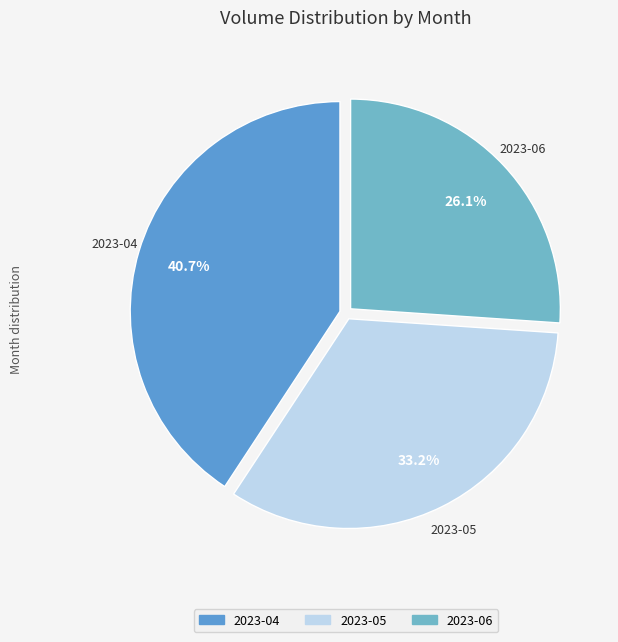

Does 2023-05 account for over 50% of the chart?

No